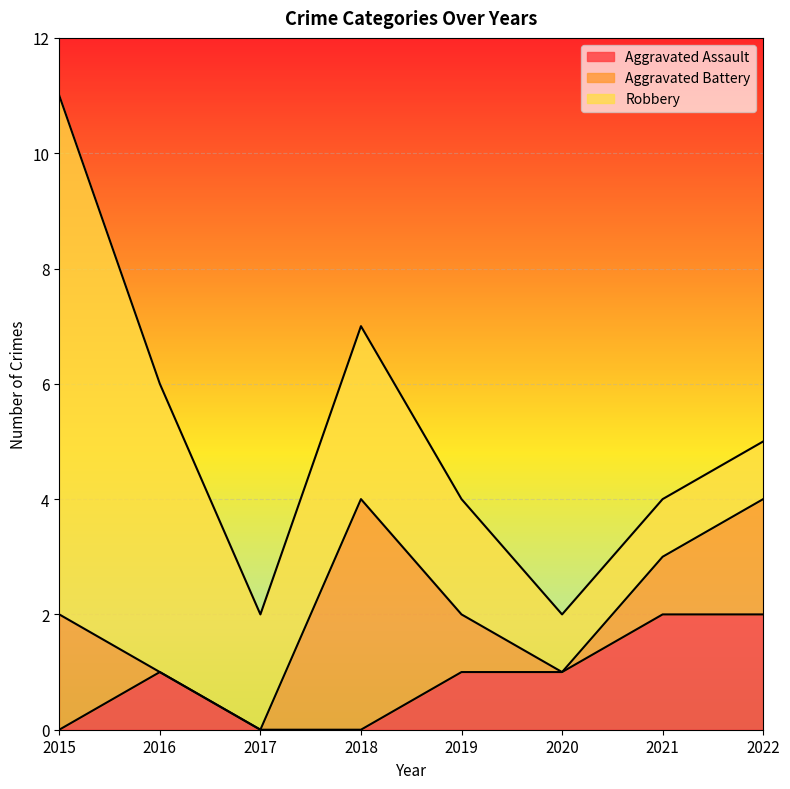

Does the chart display data point markers on the line(s)?

No